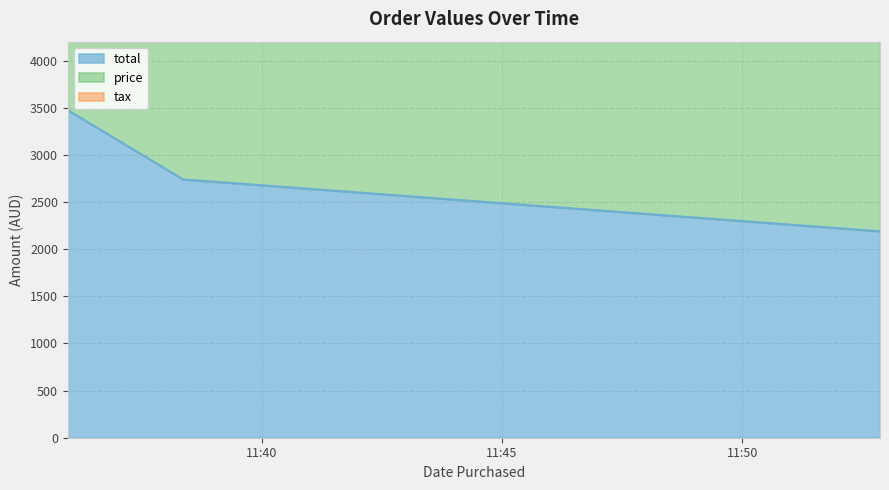

Does the chart display data point markers on the line(s)?

No